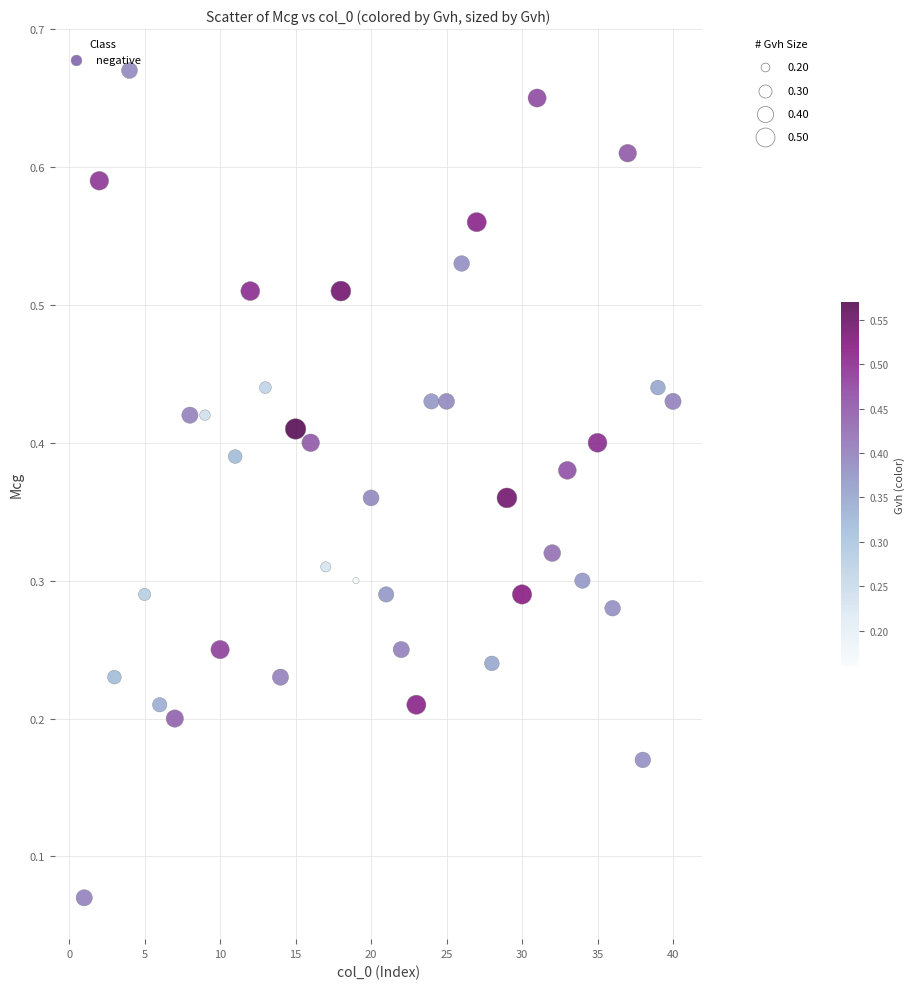

What is the range of X values (max minus min)?

39.0